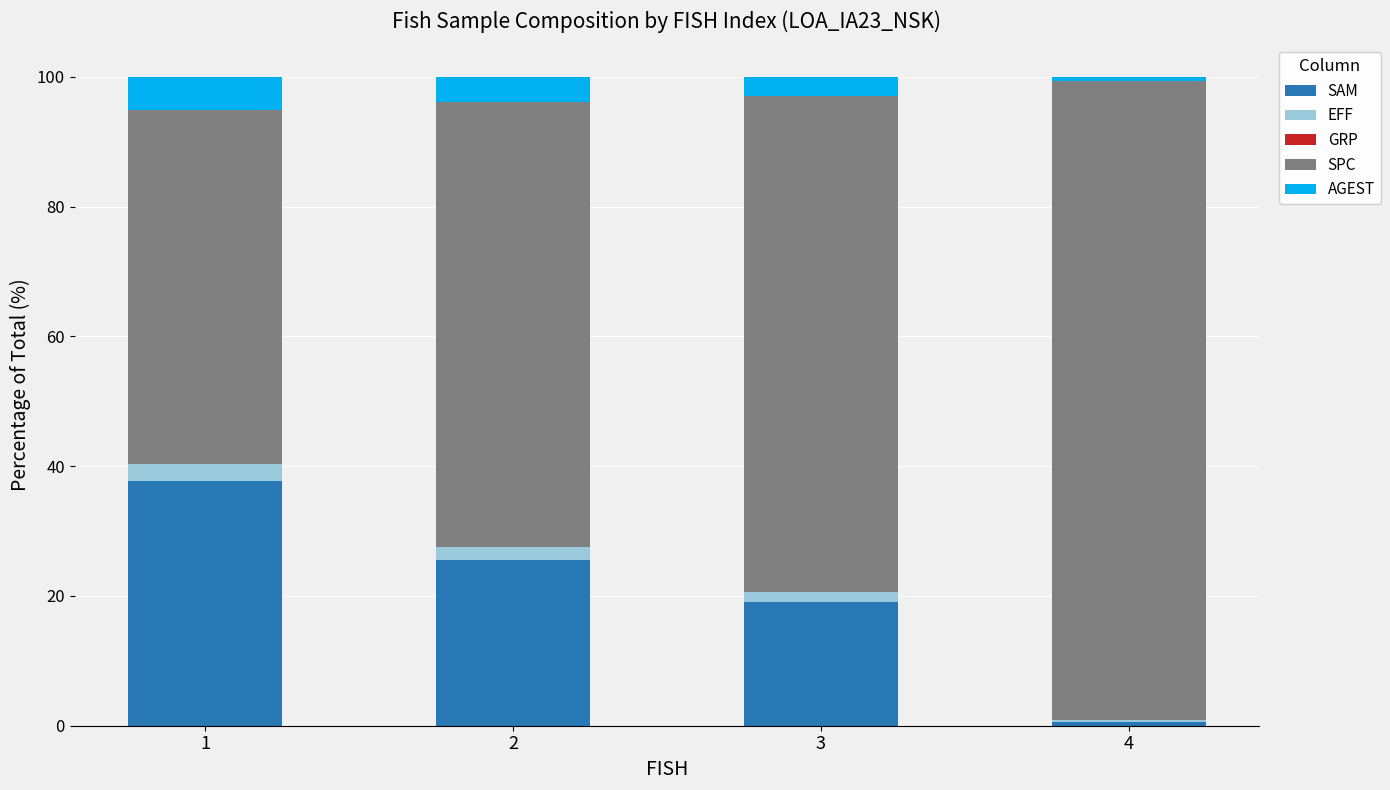

Are the bars horizontal?

No